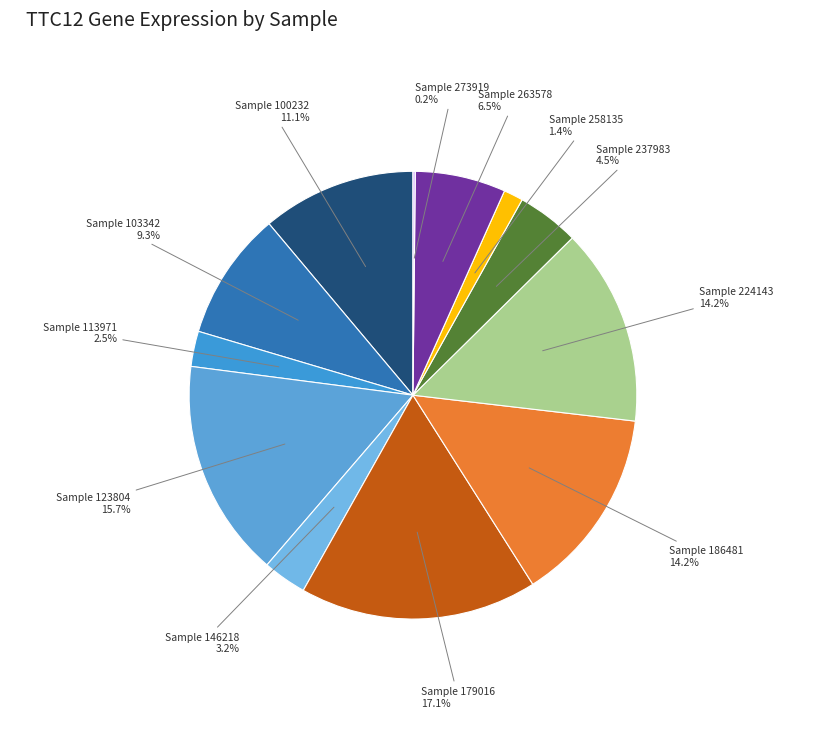

Count the number of slices in the pie.

12